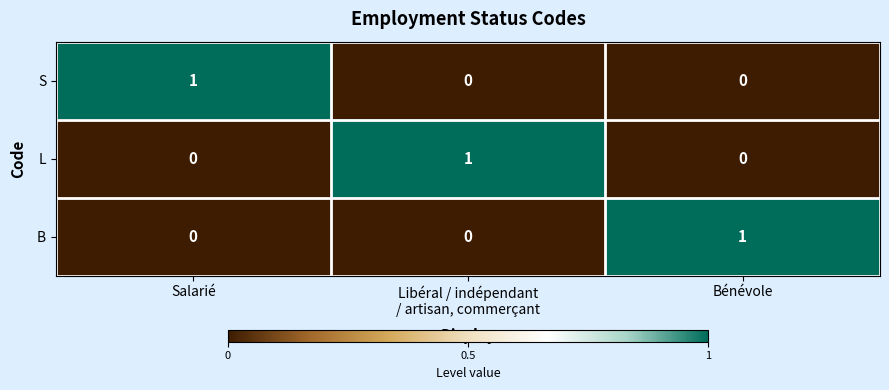

At how many categories does at least one series exceed 0?

3